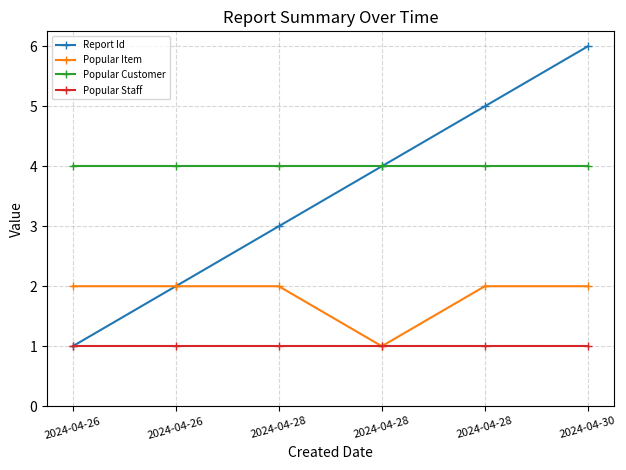

Is the value of Popular Customer at 2024-04-30 greater than the value of Popular Item at 2024-04-26?

Yes